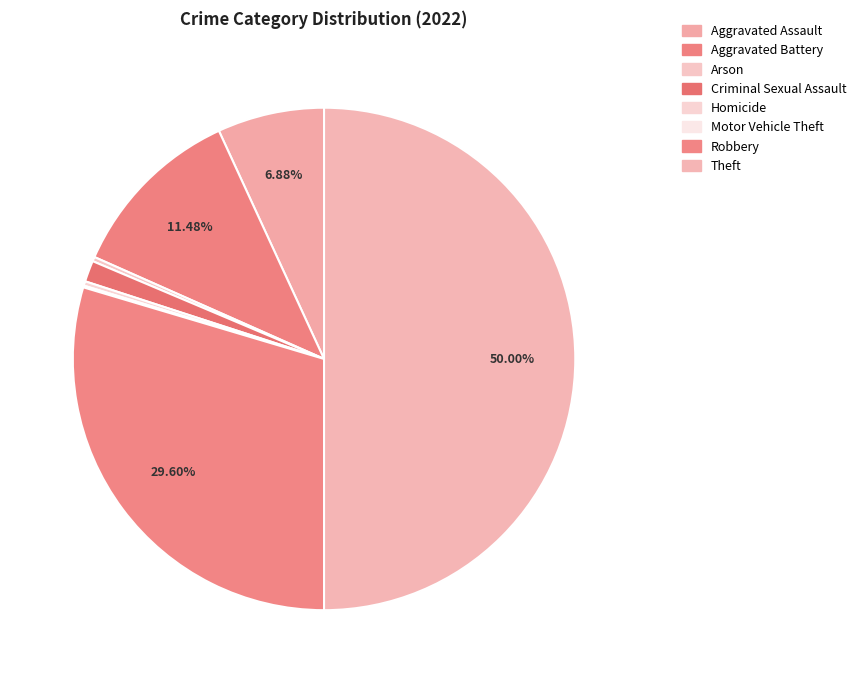

Which slice is the largest?

Theft